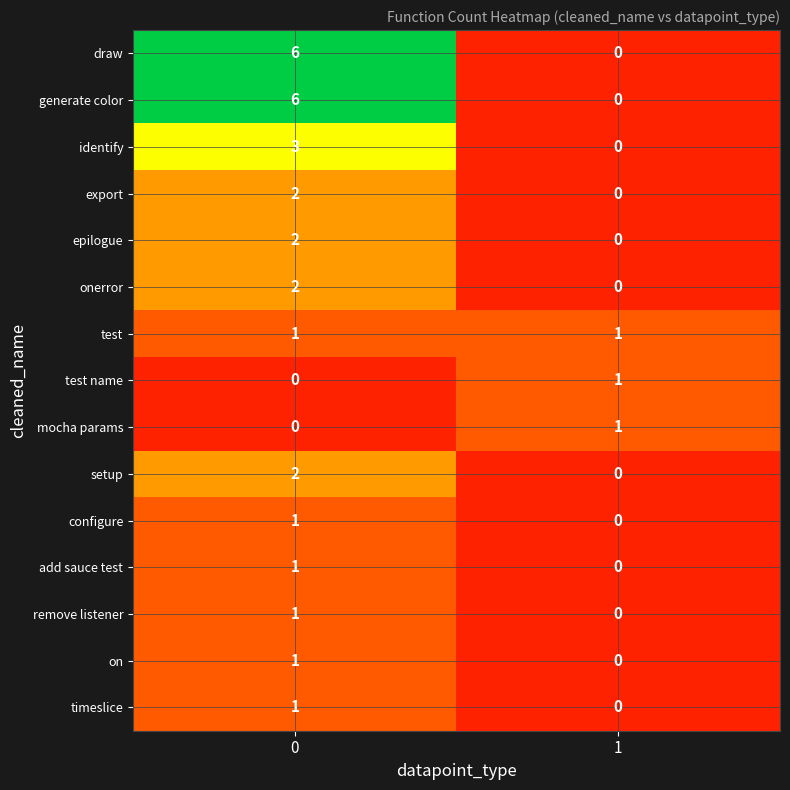

What is the spread (max minus min) of values at 0?

6